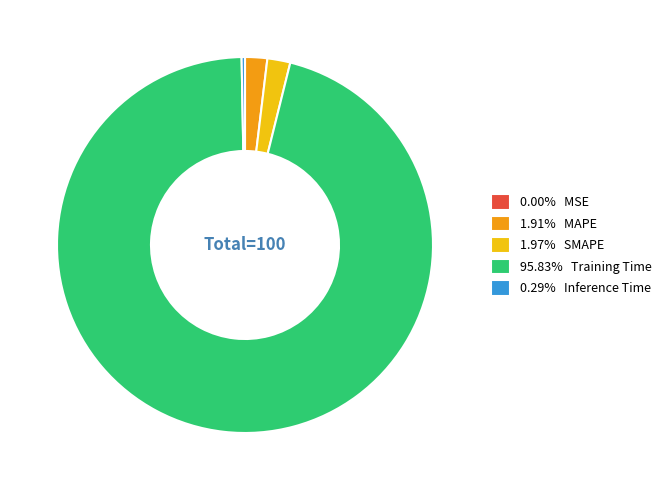

Combined, do 1.97% SMAPE and 95.83% Training Time account for over 50%?

Yes